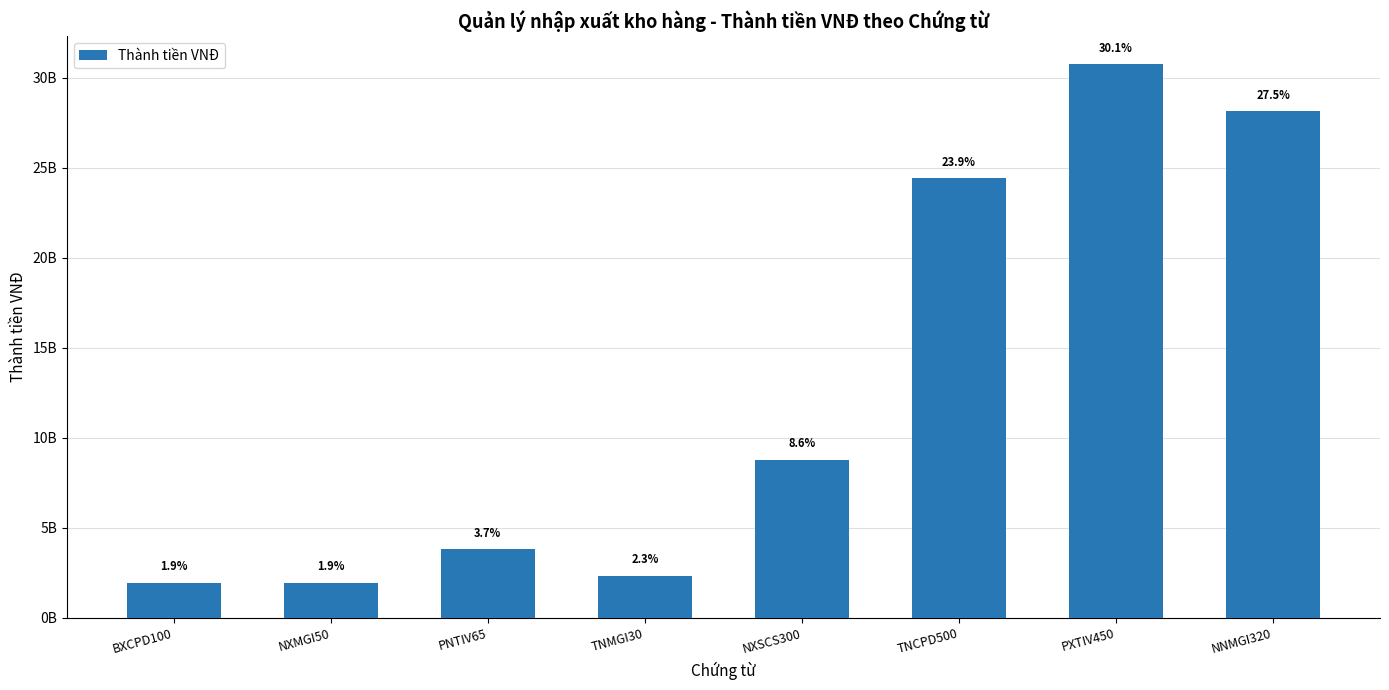

What is the difference between the values at NXSCS300 and PXTIV450?

21971250000